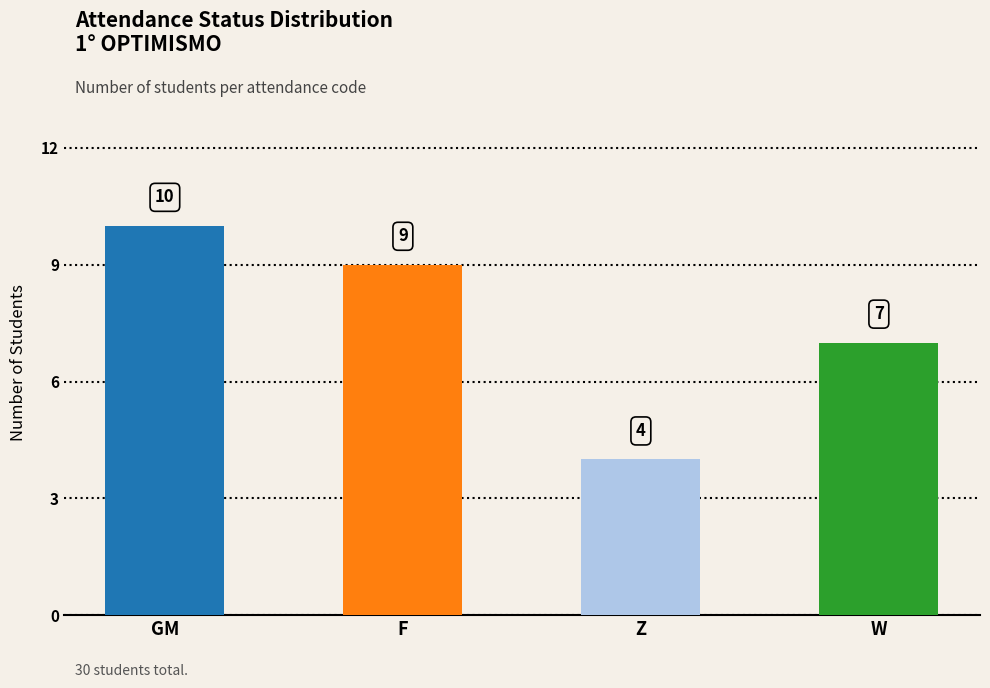

Which has a higher value, Z or F?

F